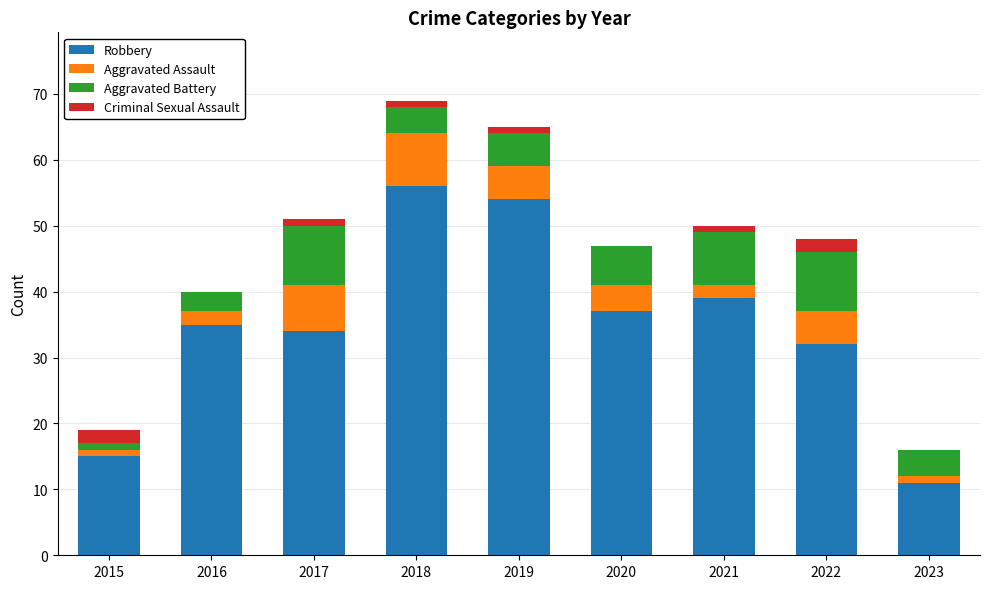

What is the sum of the Robbery values at 2016 and 2023?

46